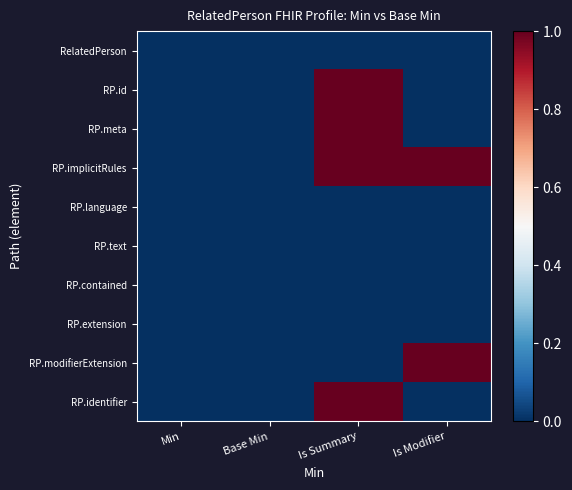

Count the number of data series in this chart.

10